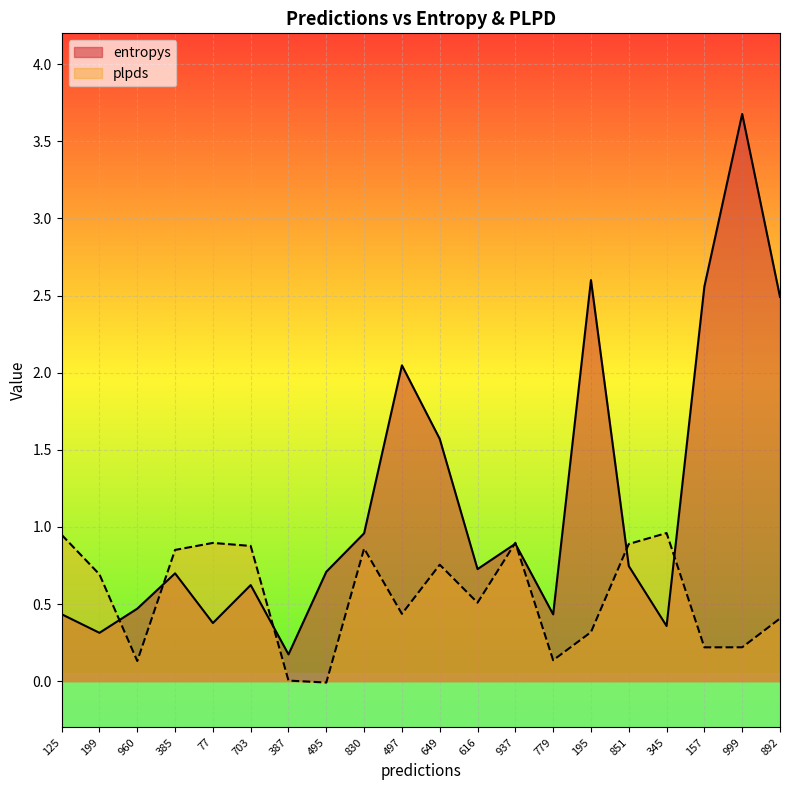

What is the maximum value for entropys?

3.7